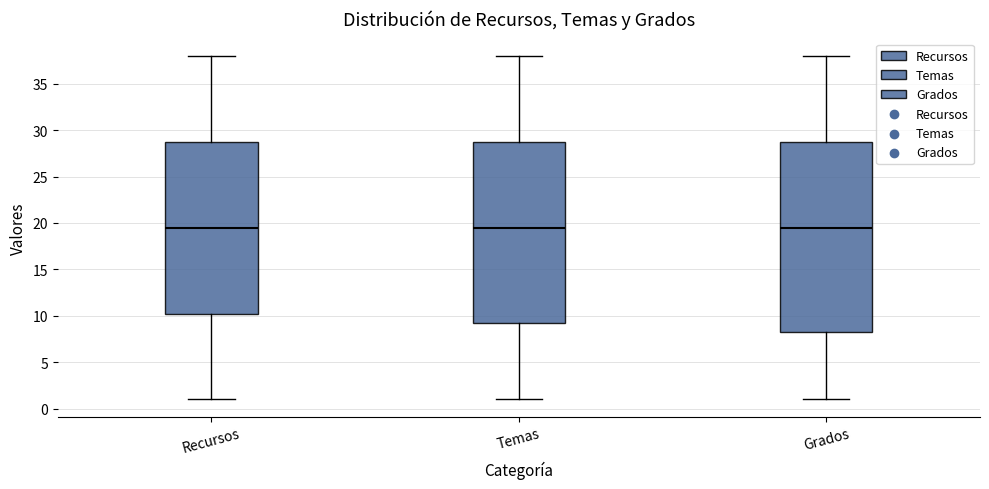

Reading left to right, read every box against the y-axis: the position of its median line, the range the box covers, and the ends of its whiskers. The values are not printed on the chart, so give them approximately, as read against the axis.

Recursos: median 19.5, box 10.5 to 29.0, whiskers 1.0 to 38.0
Temas: median 19.5, box 9.5 to 29.0, whiskers 1.0 to 38.0
Grados: median 19.5, box 8.5 to 29.0, whiskers 1.0 to 38.0